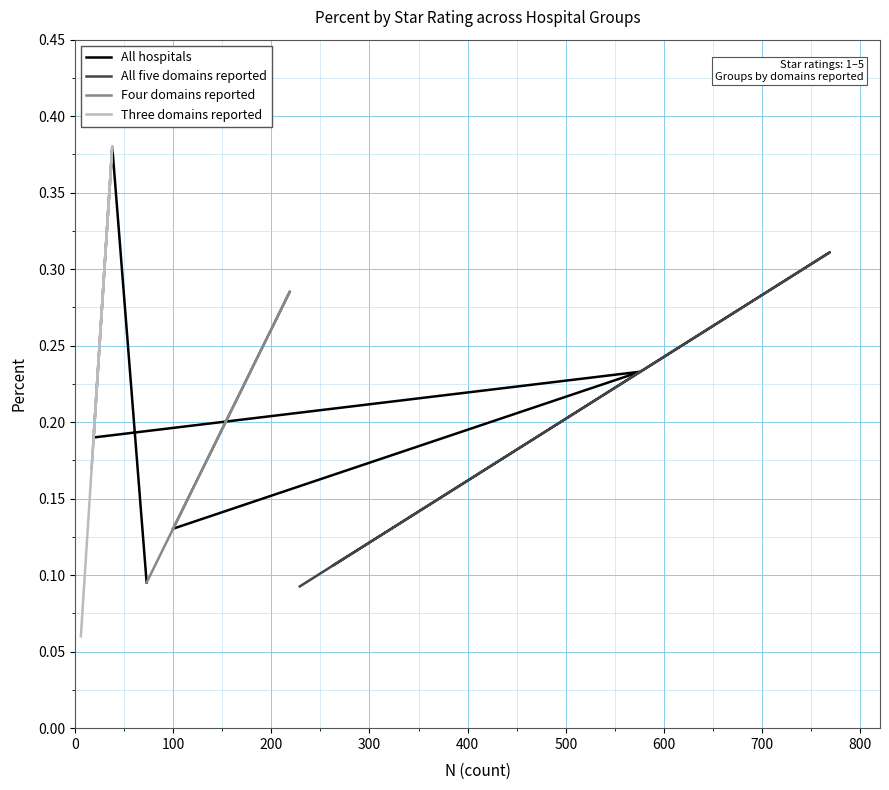

True or false: Four domains reported has more than 0 interior local peaks.

True